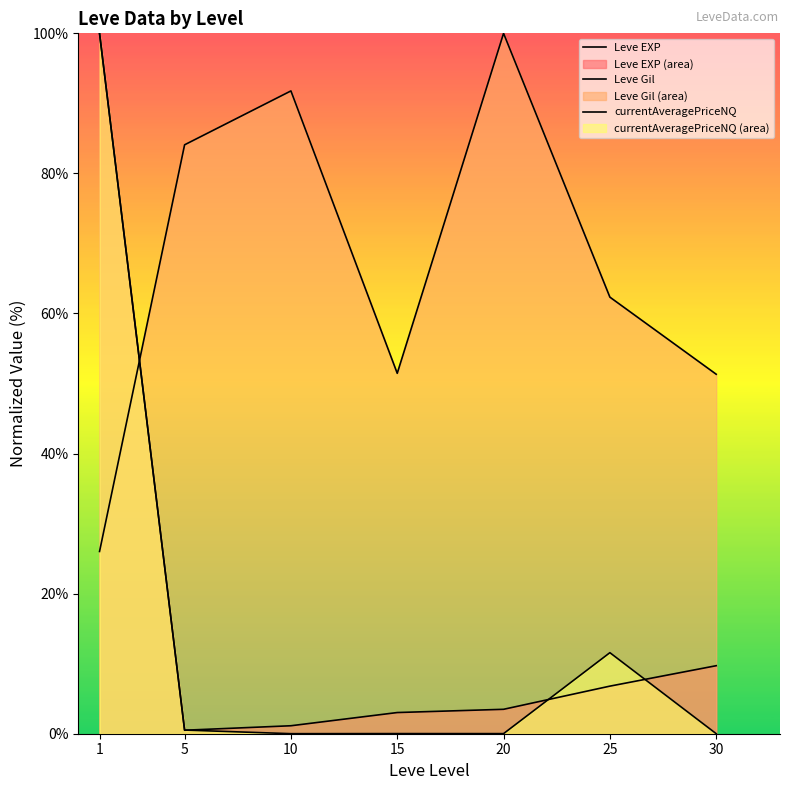

What is the value of the currentAveragePriceNQ point at the 6th from the left?

11.6